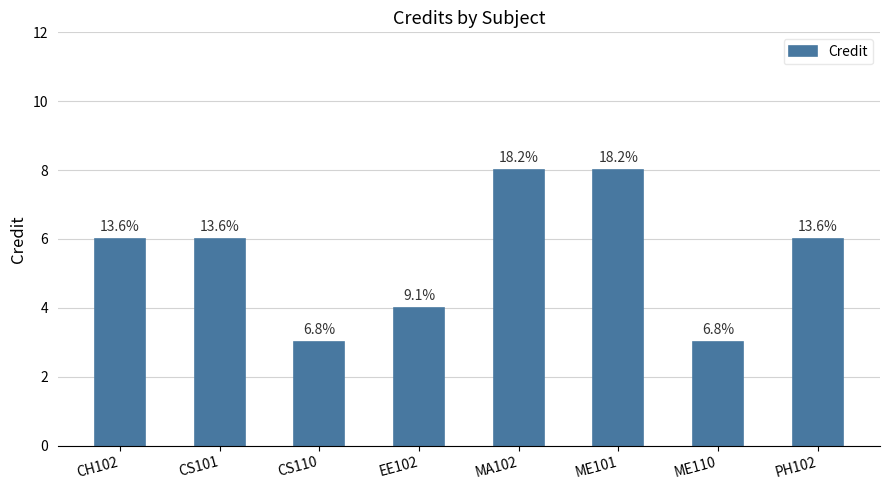

Does the chart contain any negative values?

No